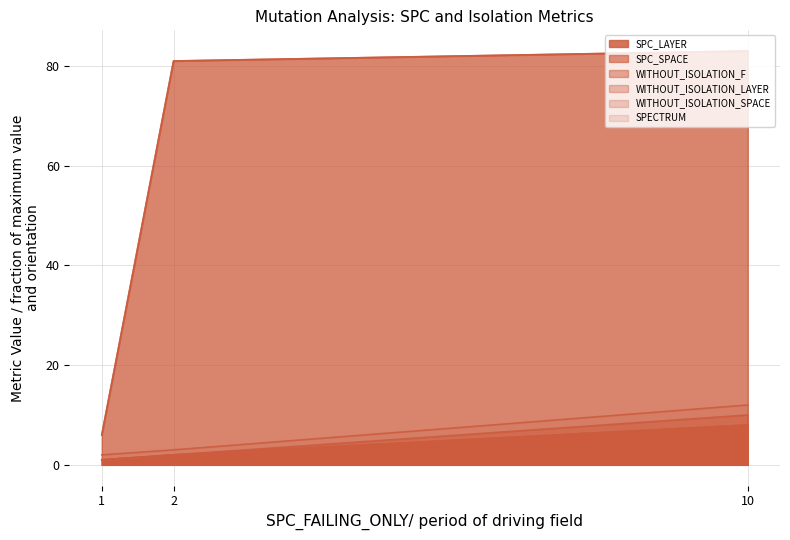

At how many categories does at least one series exceed 53?

2